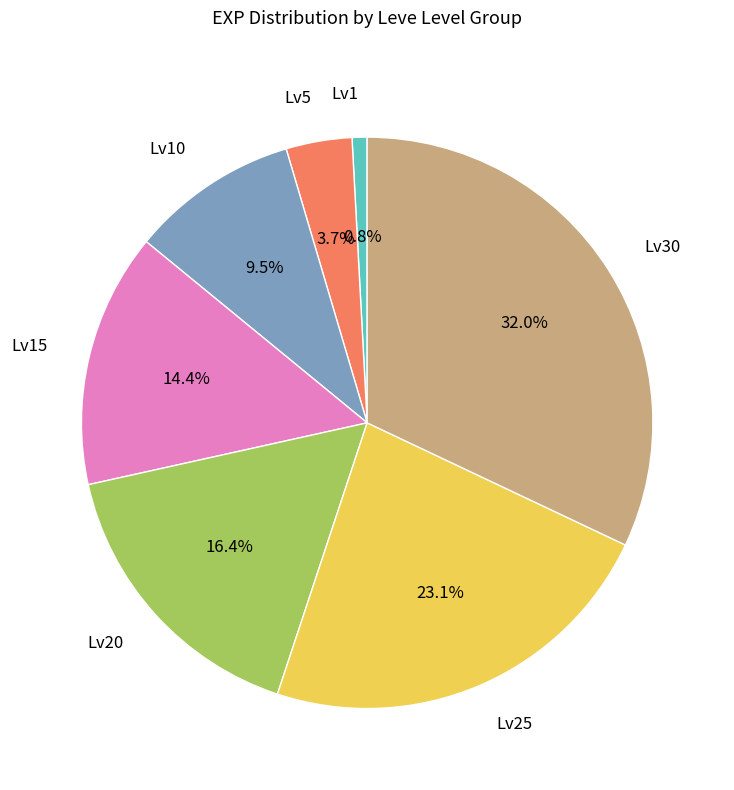

What is the largest slice in the pie chart?

Lv30